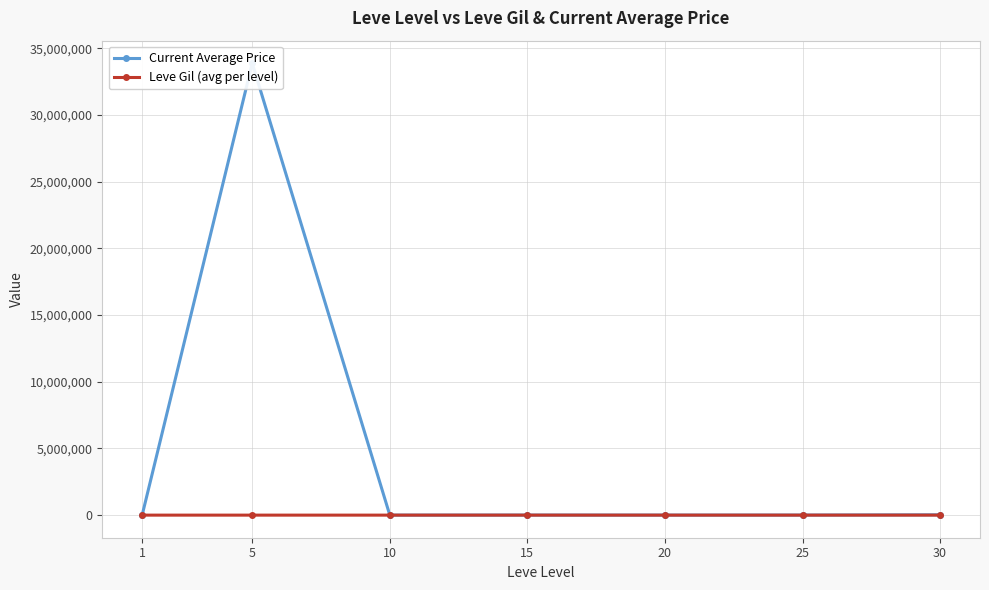

Which series changed the most between 5 and 10?

Current Average Price